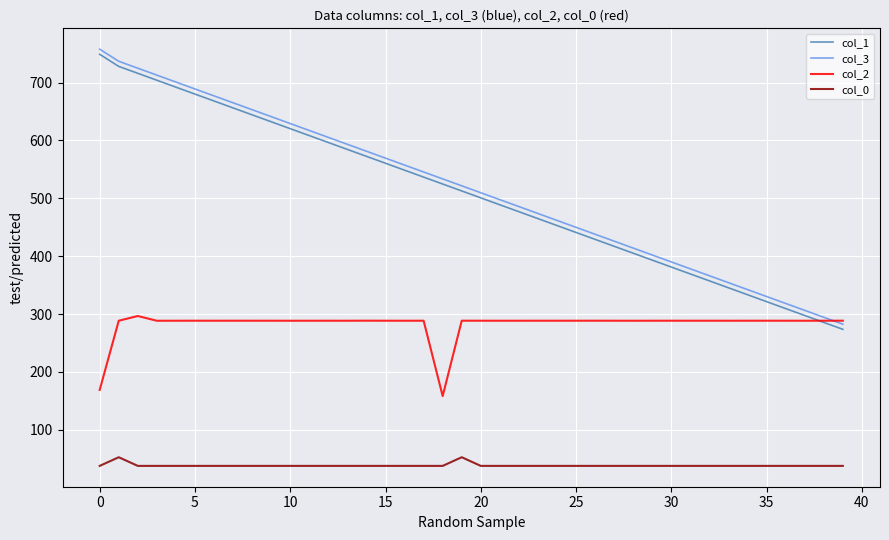

True or false: col_0 and col_1 intersect in this chart.

False